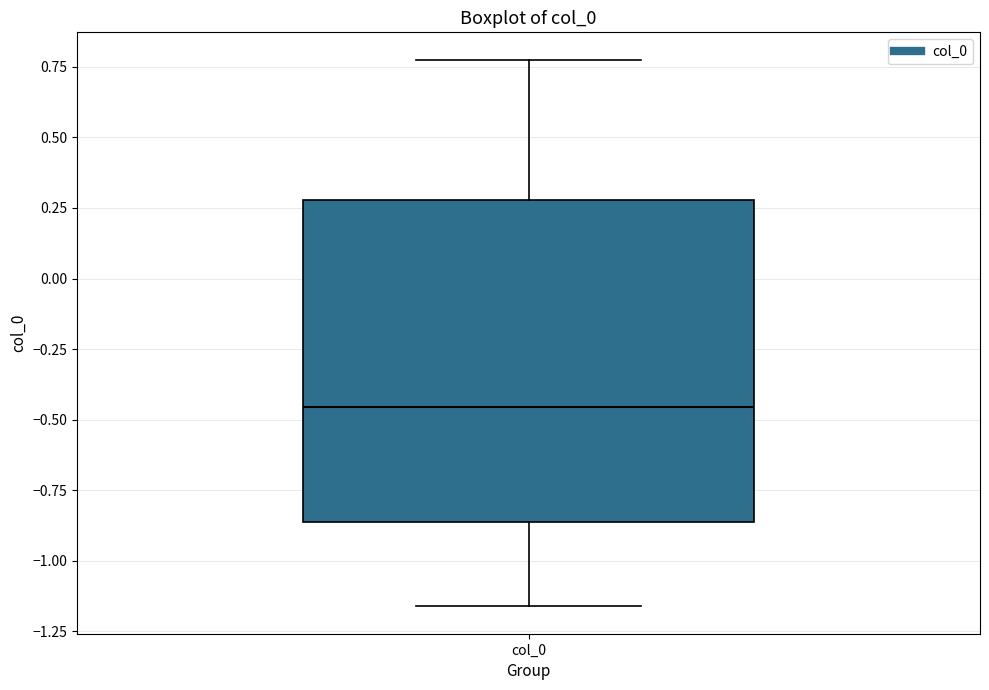

Transcribe this box plot: give where the median line is, the range the box spans, and where the two whiskers end, as read against the y-axis. The values are not printed on the chart, so give them approximately, as read against the axis.

median -0.45, box -0.85 to 0.30, whiskers -1.15 to 0.80